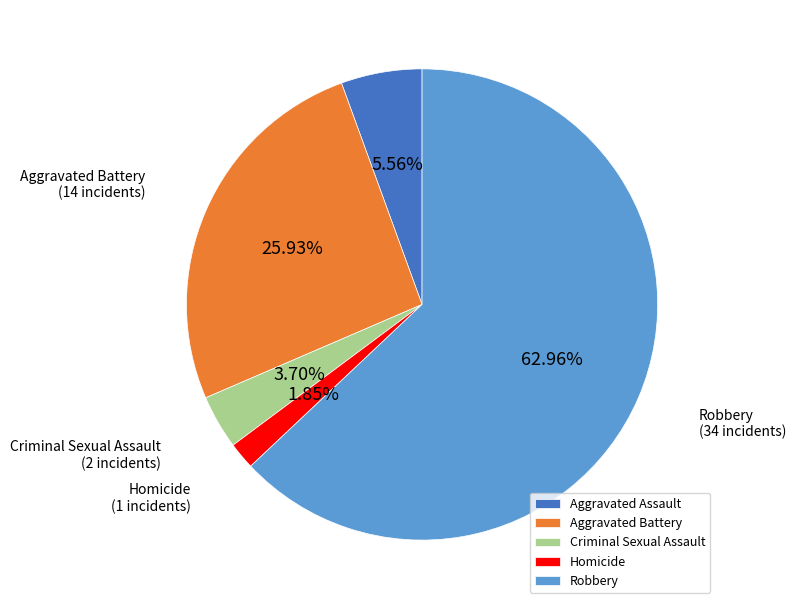

Is the sum of Criminal Sexual Assault and Homicide greater than half?

No